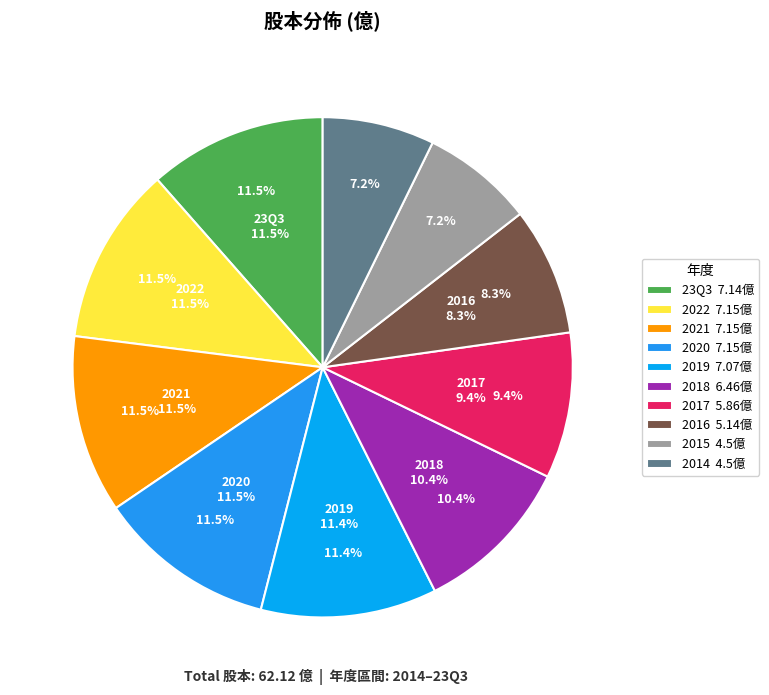

How many segments does this pie chart have?

10